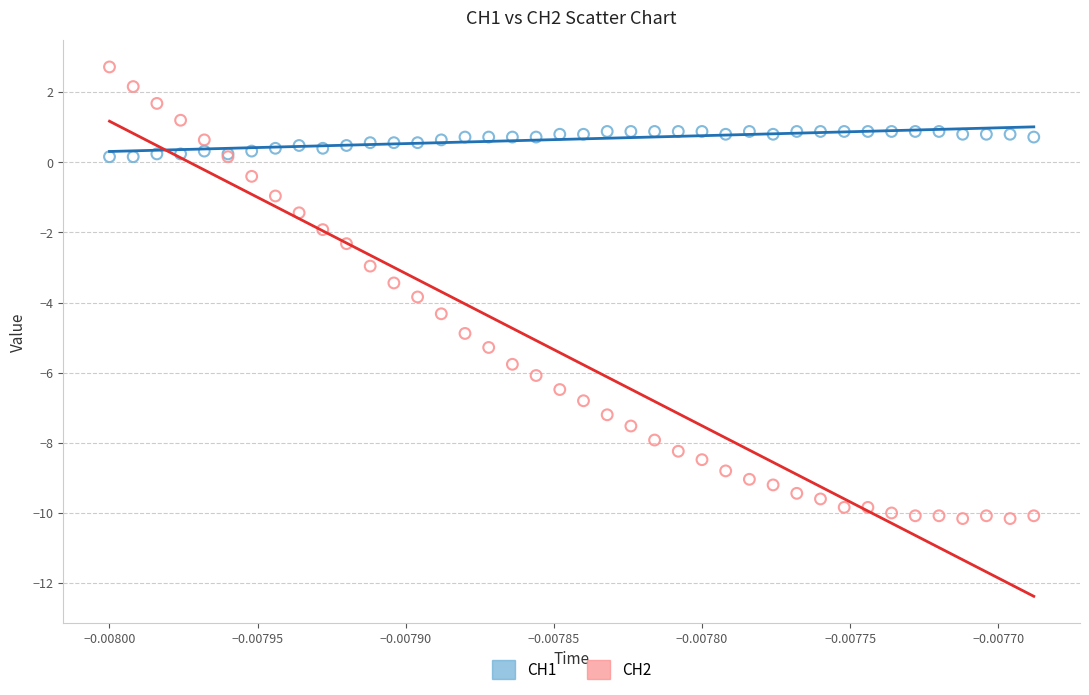

Which series contains the lowest Y value?

CH2